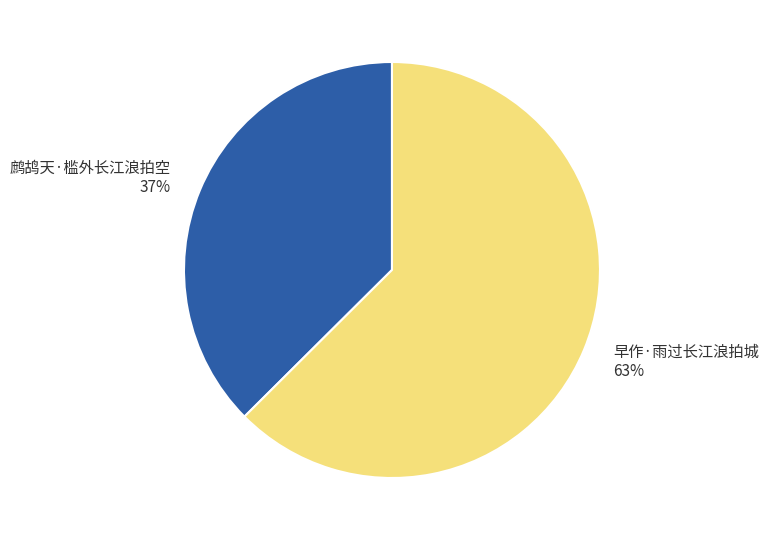

Is 早作·雨过长江浪拍城 the majority of the pie?

Yes